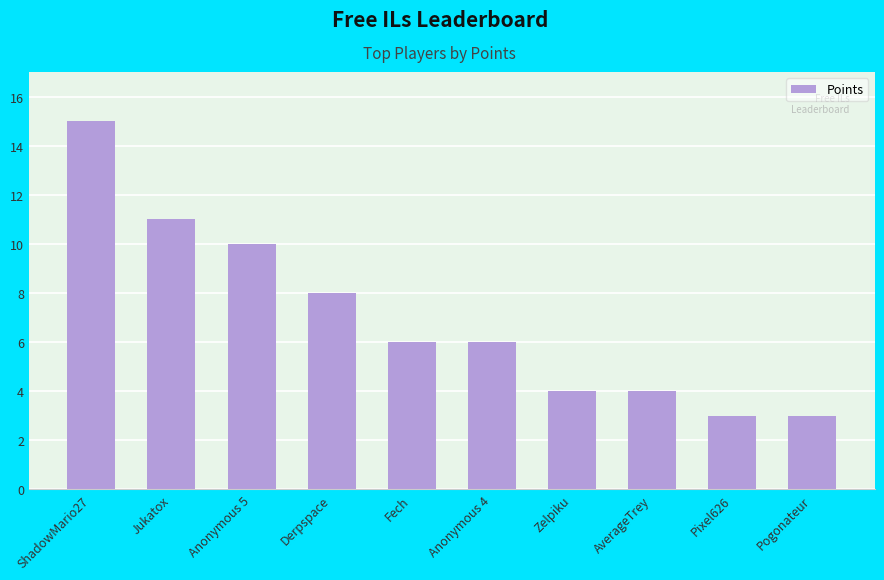

Count the number of data series in this chart.

1